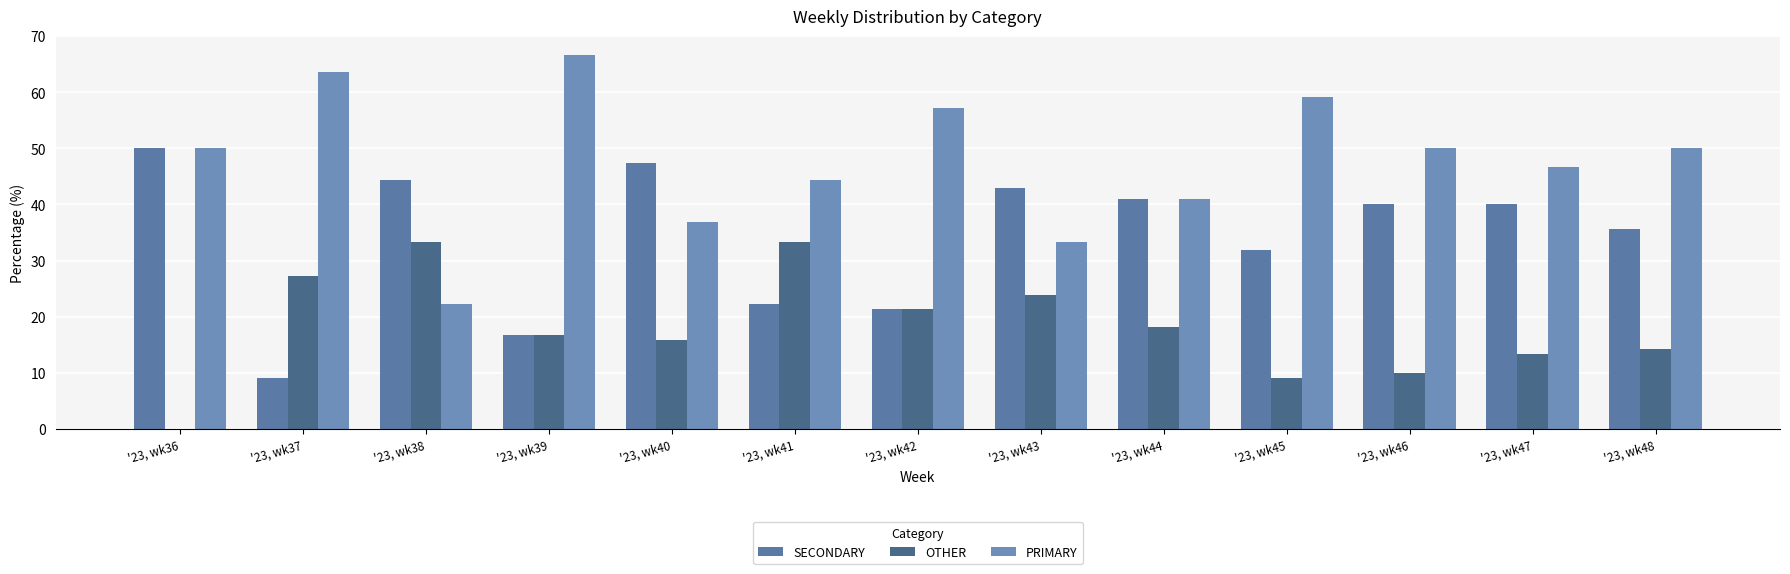

Is the value of SECONDARY at '23, wk37 greater than the value of OTHER at '23, wk39?

No